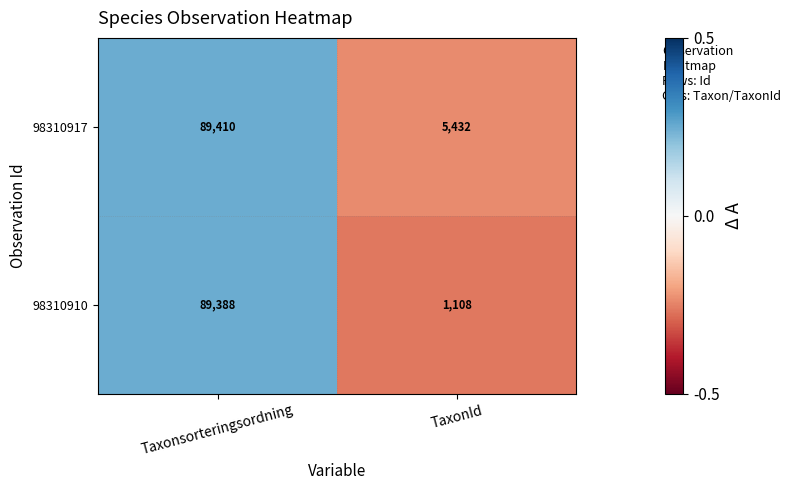

Reading right to left, transcribe all the data shown in this chart.

98310917: TaxonId=5432	Taxonsorteringsordning=89410
98310910: TaxonId=1108	Taxonsorteringsordning=89388